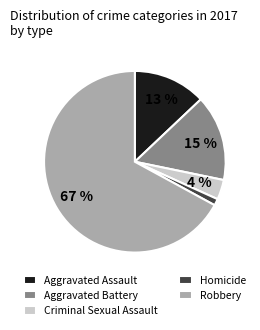

To the nearest percent, what is the combined percentage of Aggravated Battery and Homicide?

16%